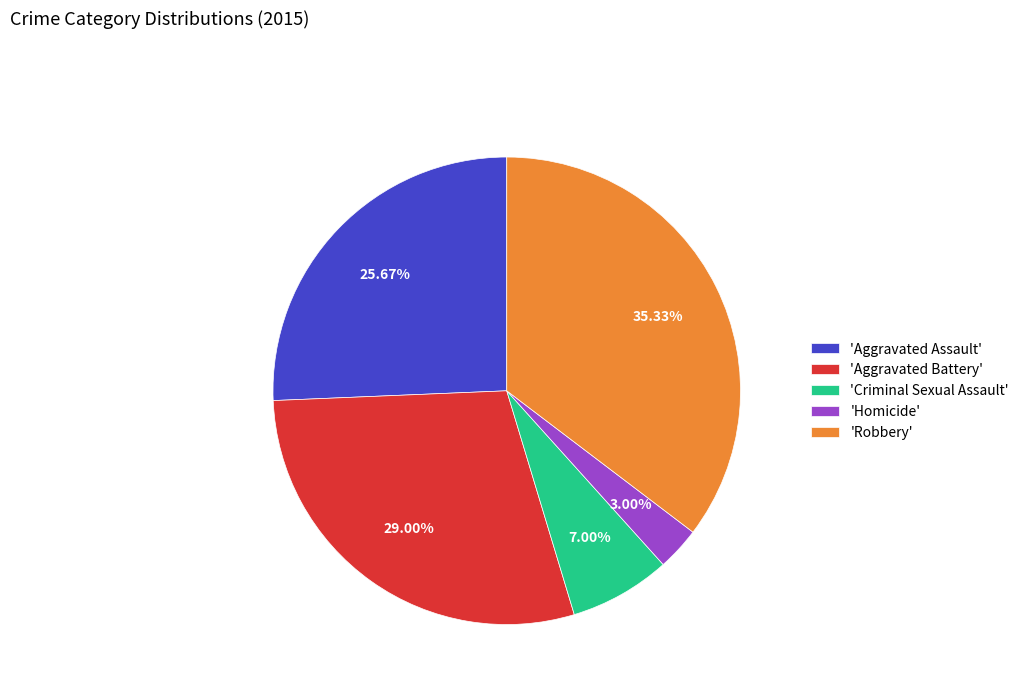

To the nearest percent, what is the difference between the largest and smallest slice percentages?

32%